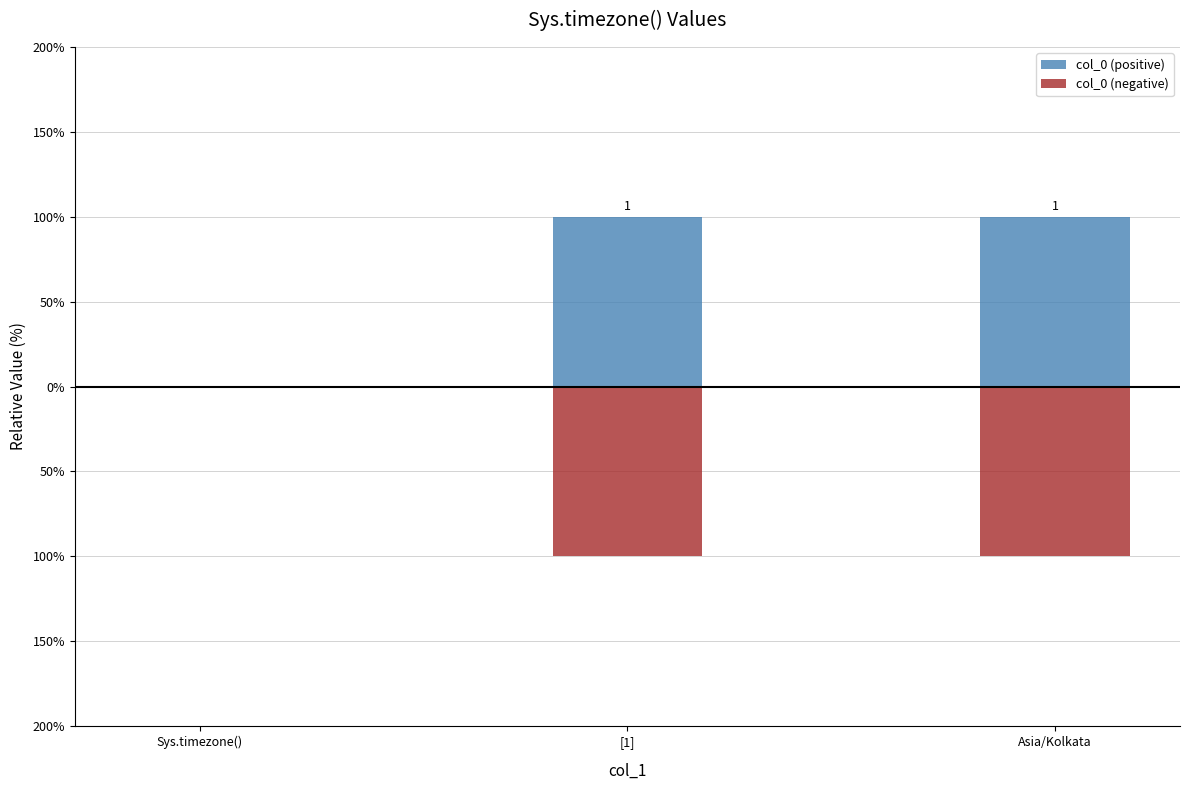

What is the difference between the maximum and second lowest values in the col_0 (negative) series?

1